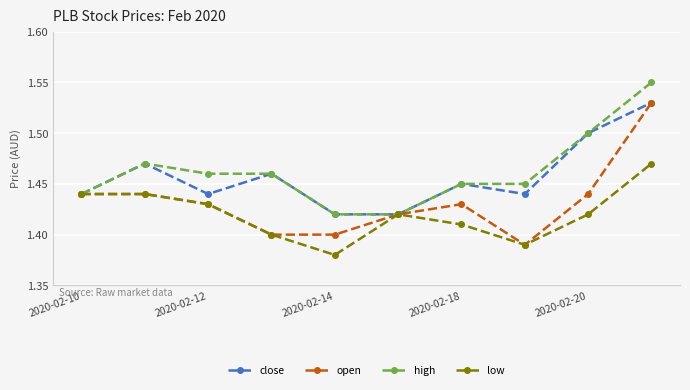

How many open values are between 1 and 2?

10